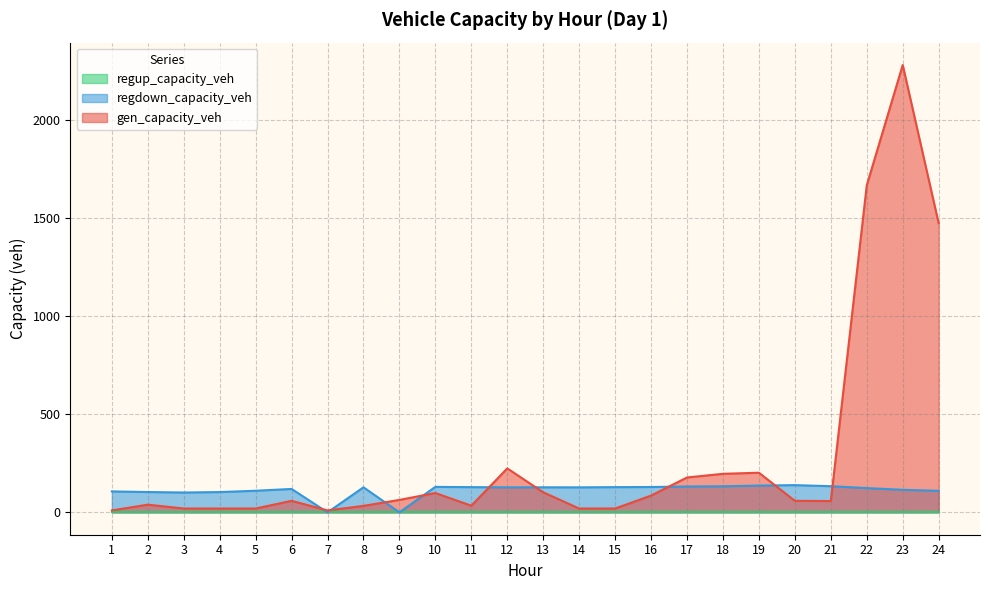

How many values in the regdown_capacity_veh series are below 127?

11